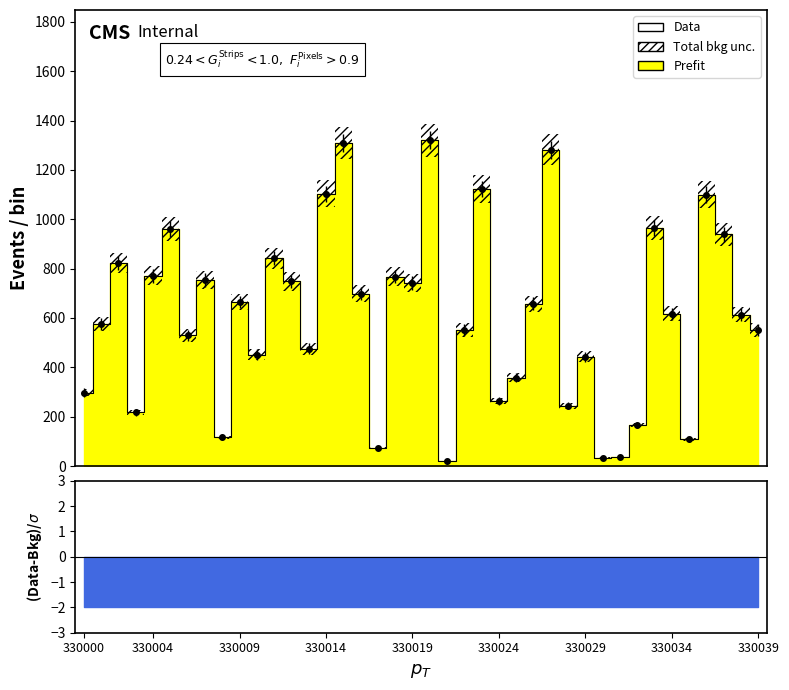

Does the chart have visible grid lines?

No